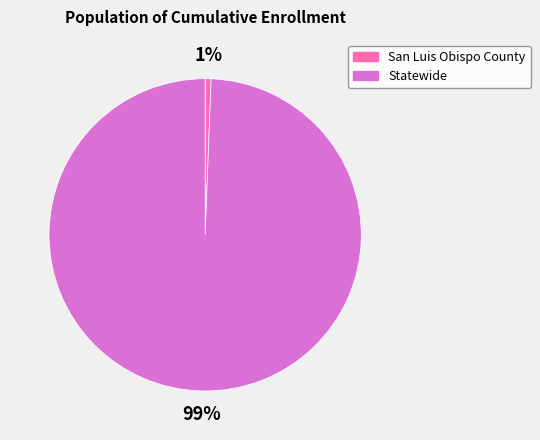

To the nearest percent, what portion does Statewide represent?

99%